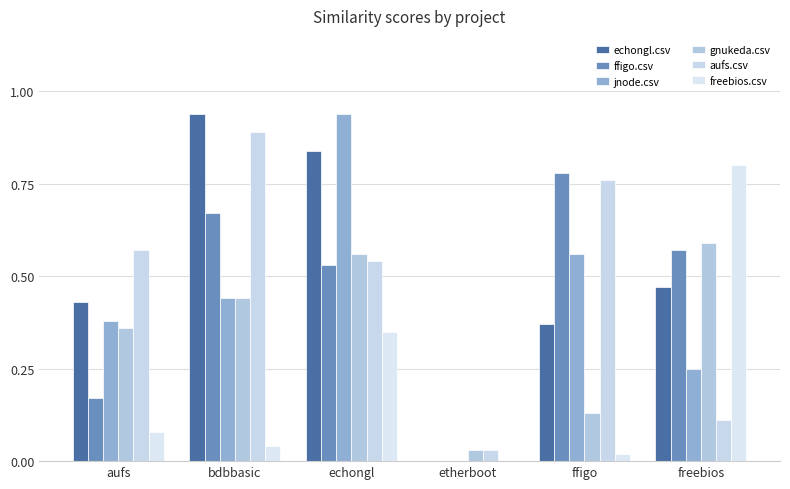

Are the bars horizontal?

No